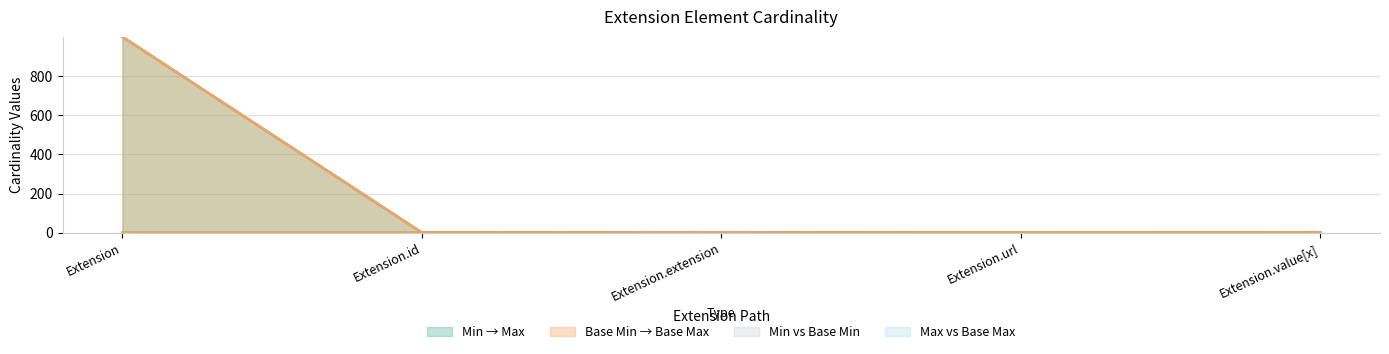

What is the greatest value displayed?

999